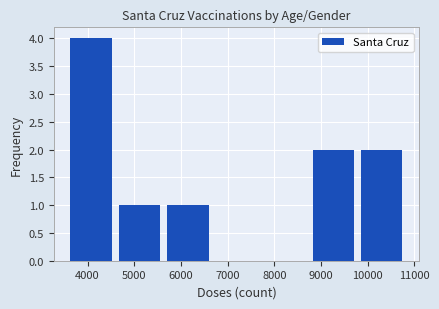

How tall is the bar that spans 3600 to 4600 on the x-axis? Neither the bar edges nor the heights are printed on the chart, so give them approximately, as read against the axes.

4